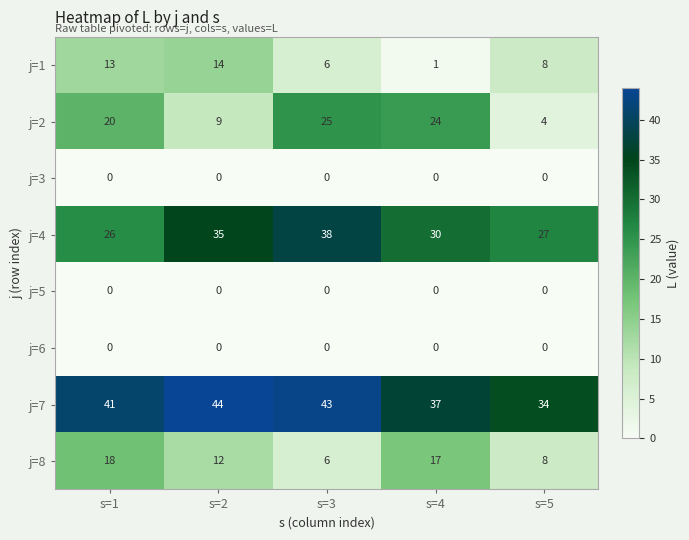

True or false: j=5 has a value of 0 at s=3.

True